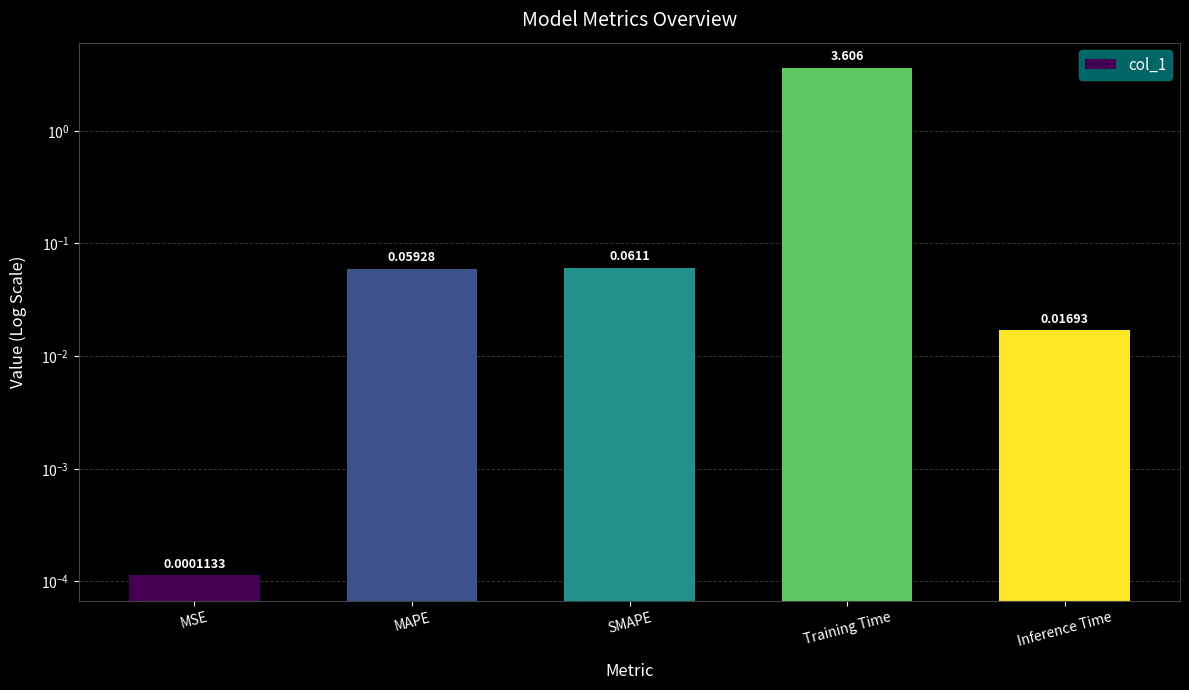

What is the sum of the values at MSE and Training Time?

3.6